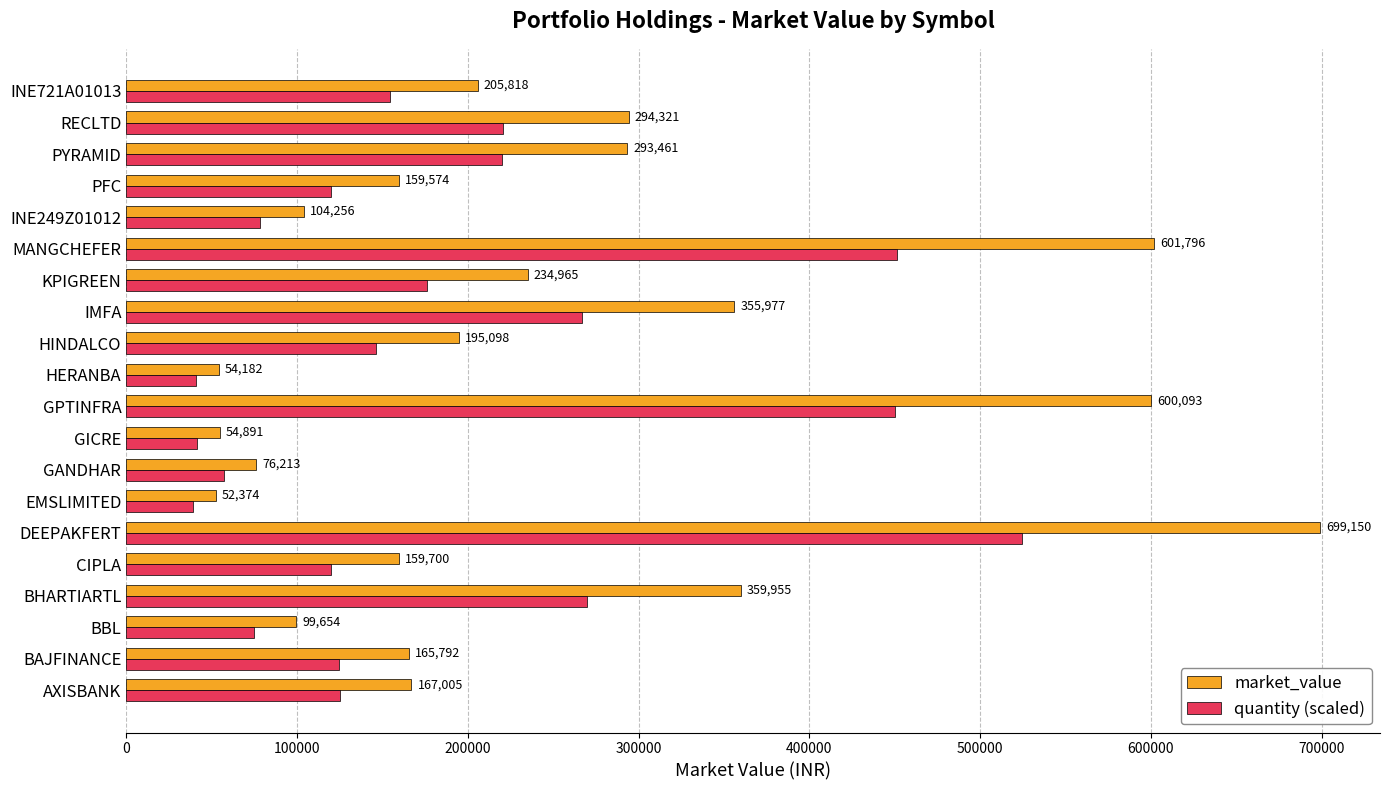

True or false: quantity (scaled) has a value of 124344.0 at BAJFINANCE.

True